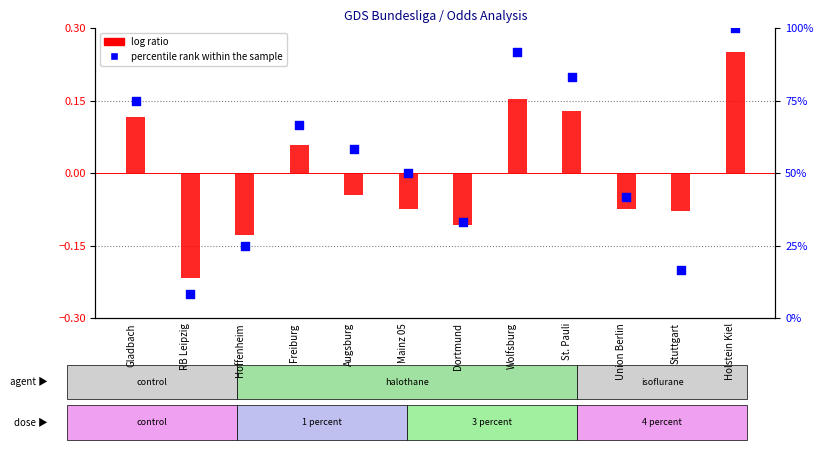

Which series reaches the minimum Y coordinate?

log ratio